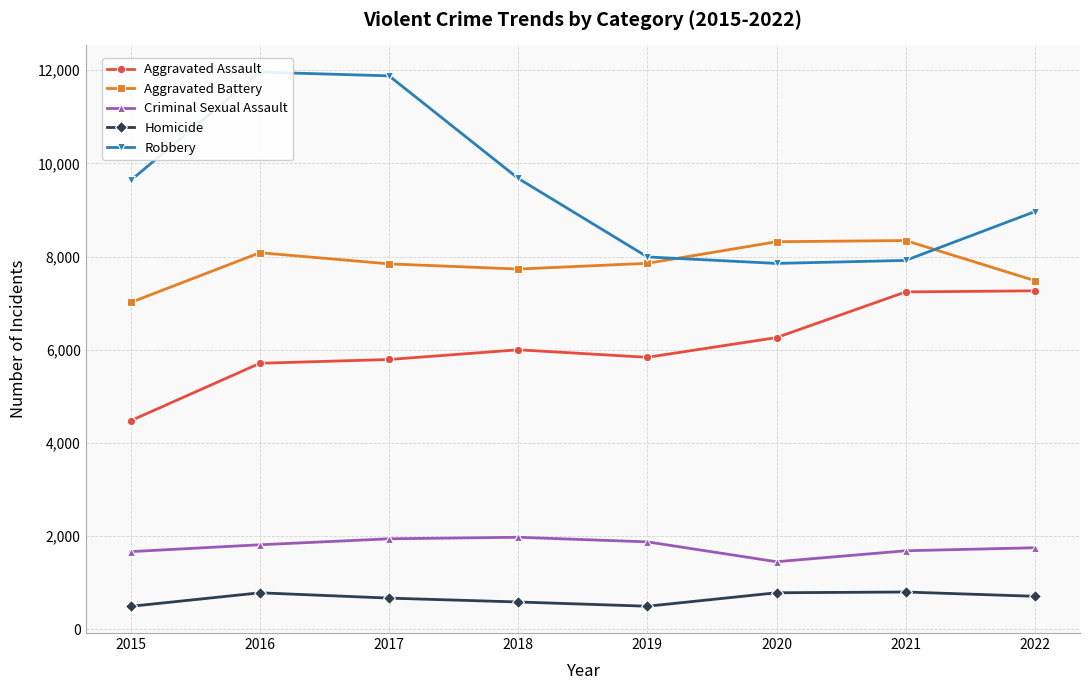

What is the value of the Criminal Sexual Assault point at the 8th from the left?

1753